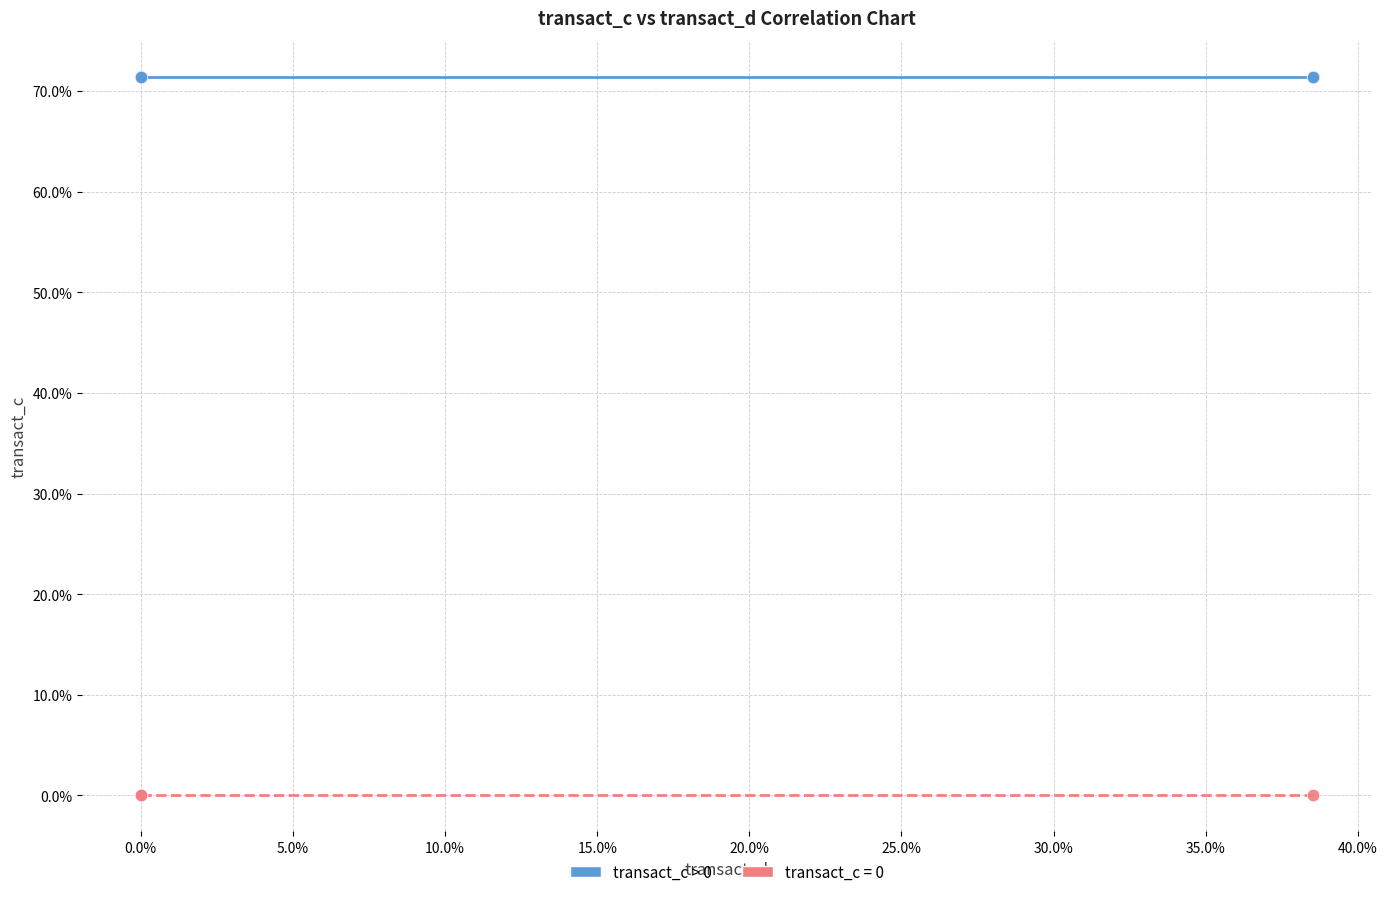

Which series contains the highest Y value?

transact_c > 0